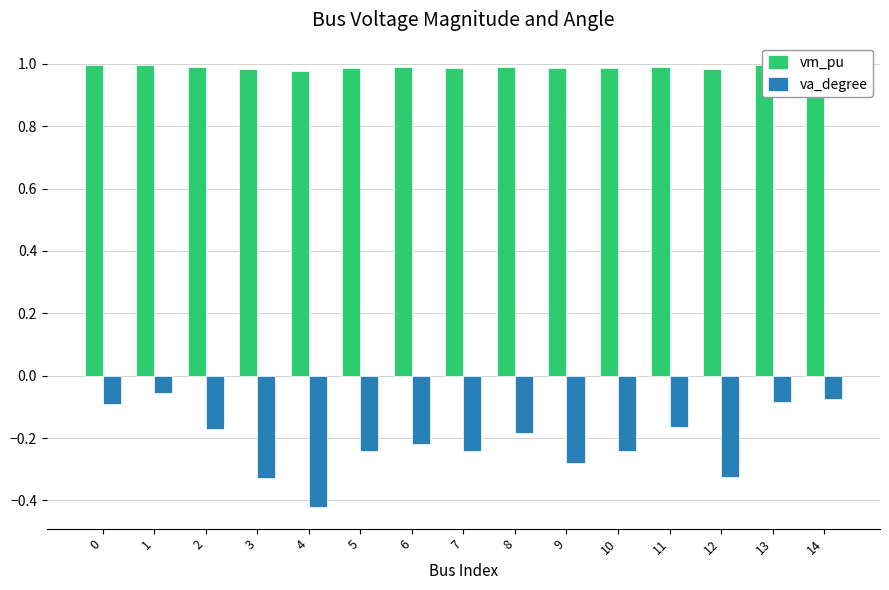

Which series changed the most between 3 and 8?

va_degree